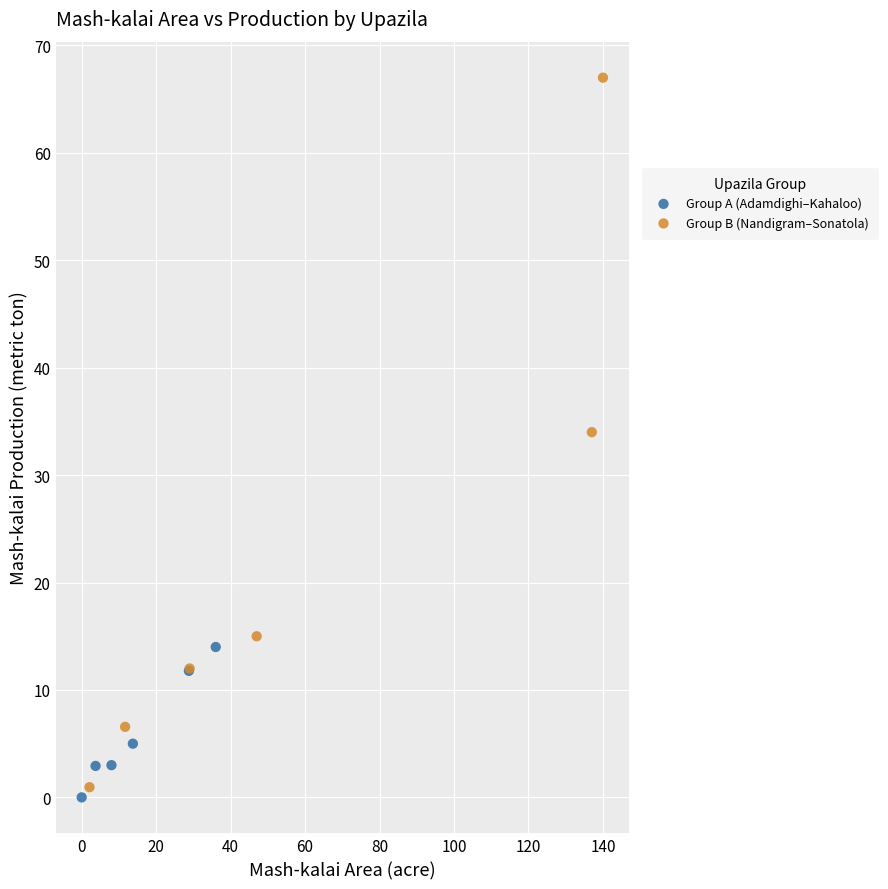

Which series has the widest spread of Y values?

Group B (Nandigram–Sonatola)